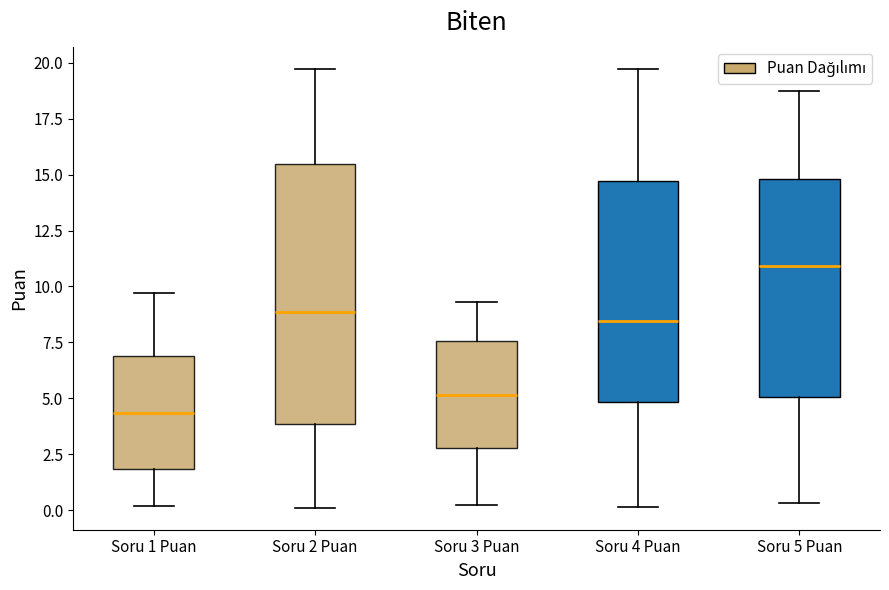

Reading left to right, transcribe this box plot: for each box, give where its median line is, the range the box spans, and where its two whiskers end, as read against the y-axis. The values are not printed on the chart, so give them approximately, as read against the axis.

Soru 1 Puan: median 4.5, box 2.0 to 7.0, whiskers 0.0 to 9.5
Soru 2 Puan: median 9.0, box 4.0 to 15.5, whiskers 0.0 to 19.5
Soru 3 Puan: median 5.0, box 3.0 to 7.5, whiskers 0.5 to 9.5
Soru 4 Puan: median 8.5, box 5.0 to 14.5, whiskers 0.0 to 19.5
Soru 5 Puan: median 11.0, box 5.0 to 15.0, whiskers 0.5 to 18.5